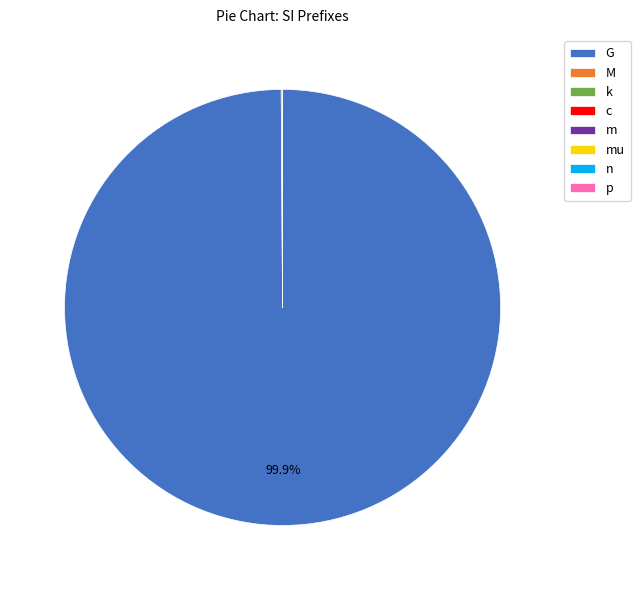

How many segments does this pie chart have?

8